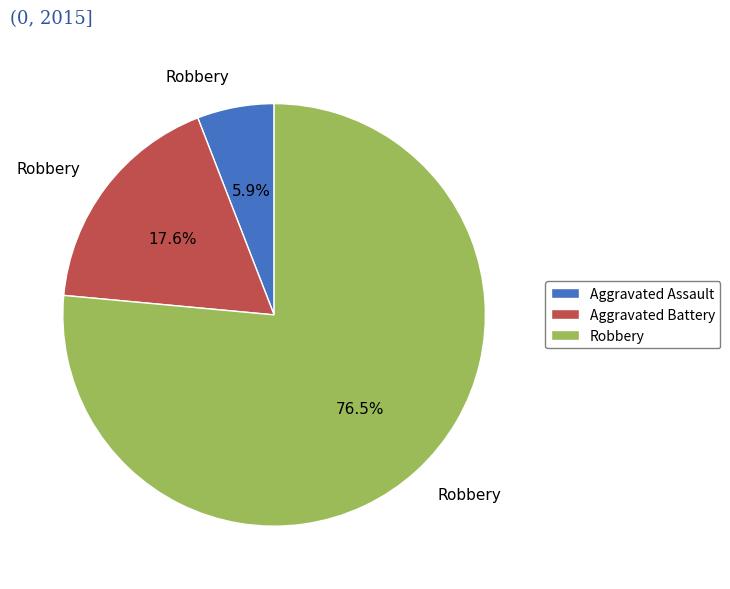

To the nearest percent, what is the average slice percentage?

33%